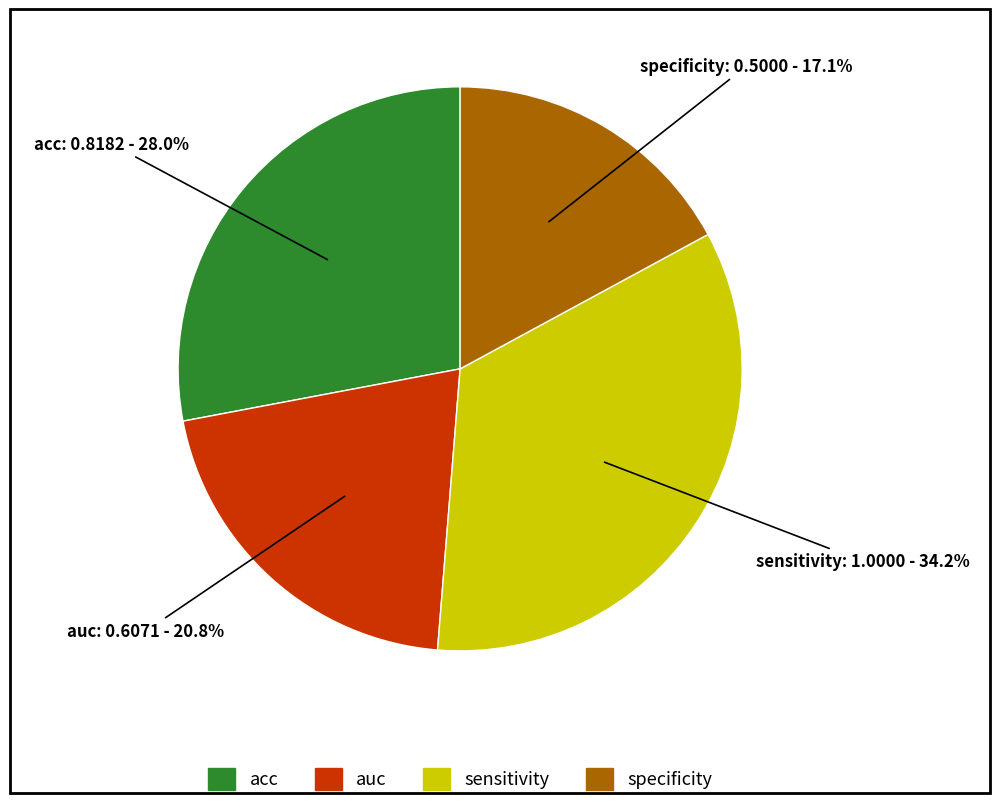

Does any single category account for the majority?

No